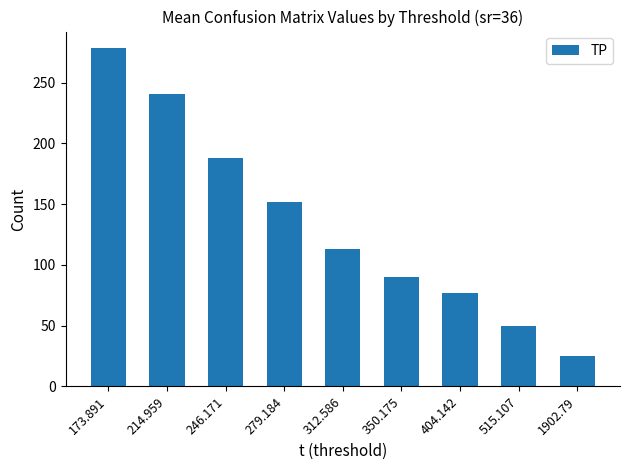

What position from the left is 246.171?

3